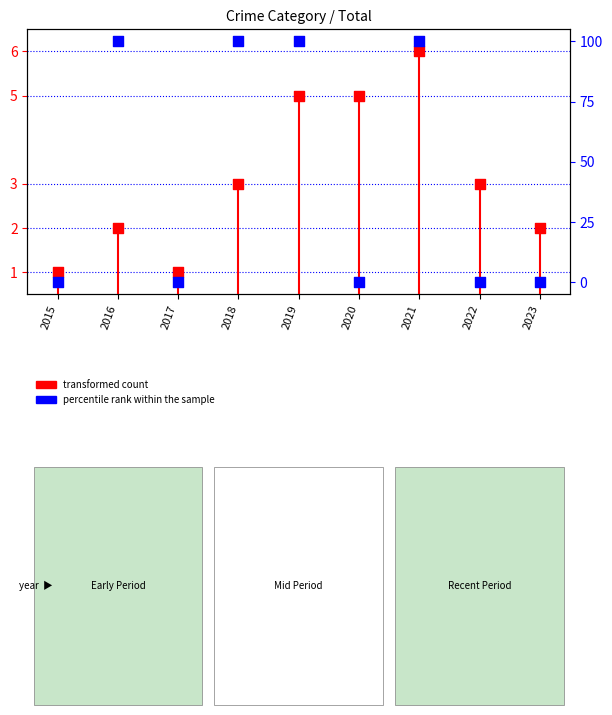

At how many categories does at least one series exceed 80?

4